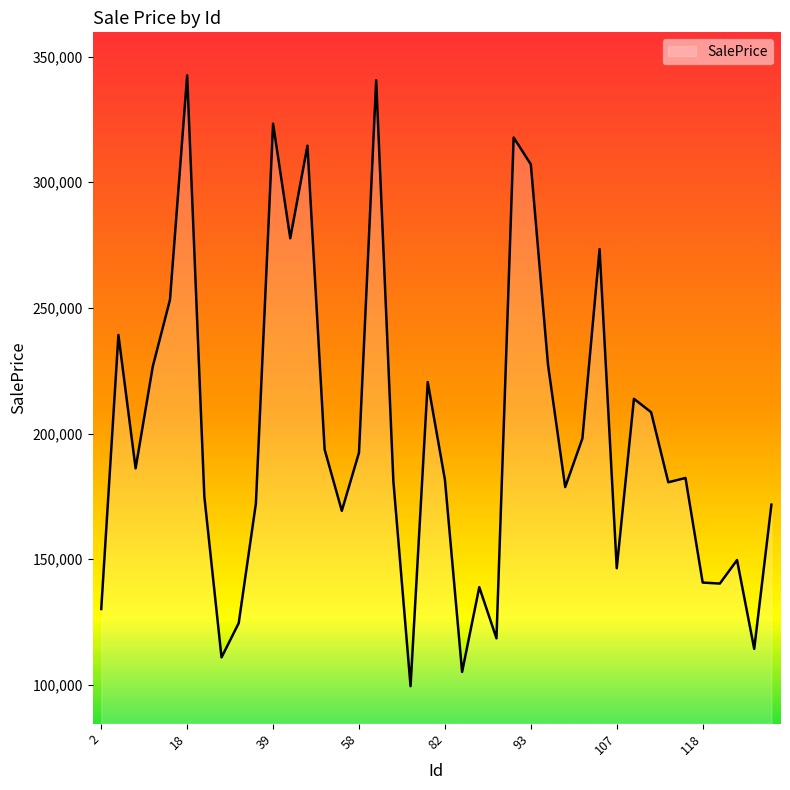

What is the maximum value shown in the chart?

342499.3